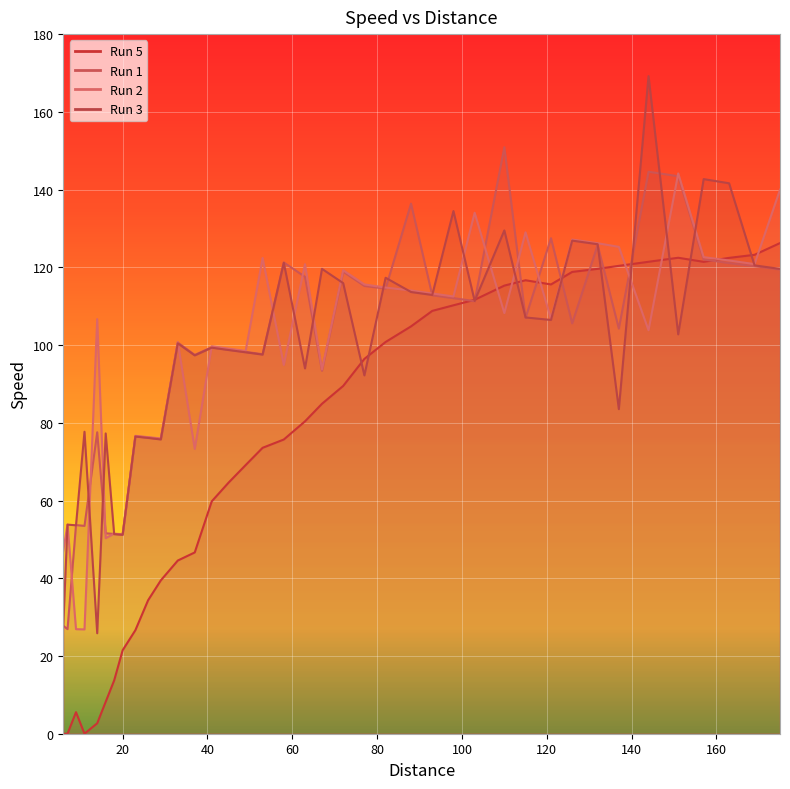

Where is the first local maximum for Run 2?

7